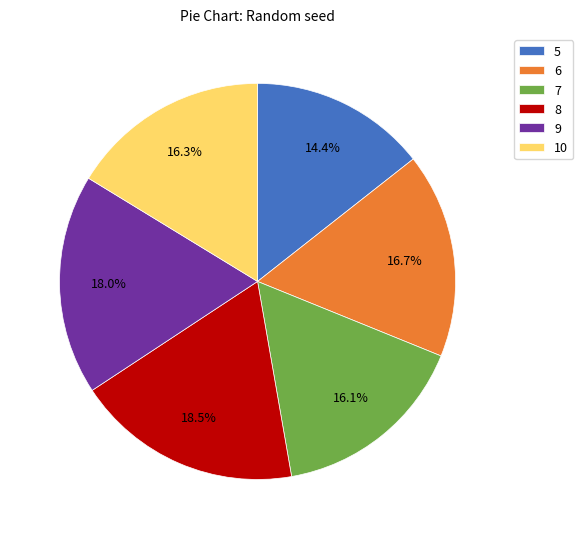

What is the smallest slice in the pie chart?

5